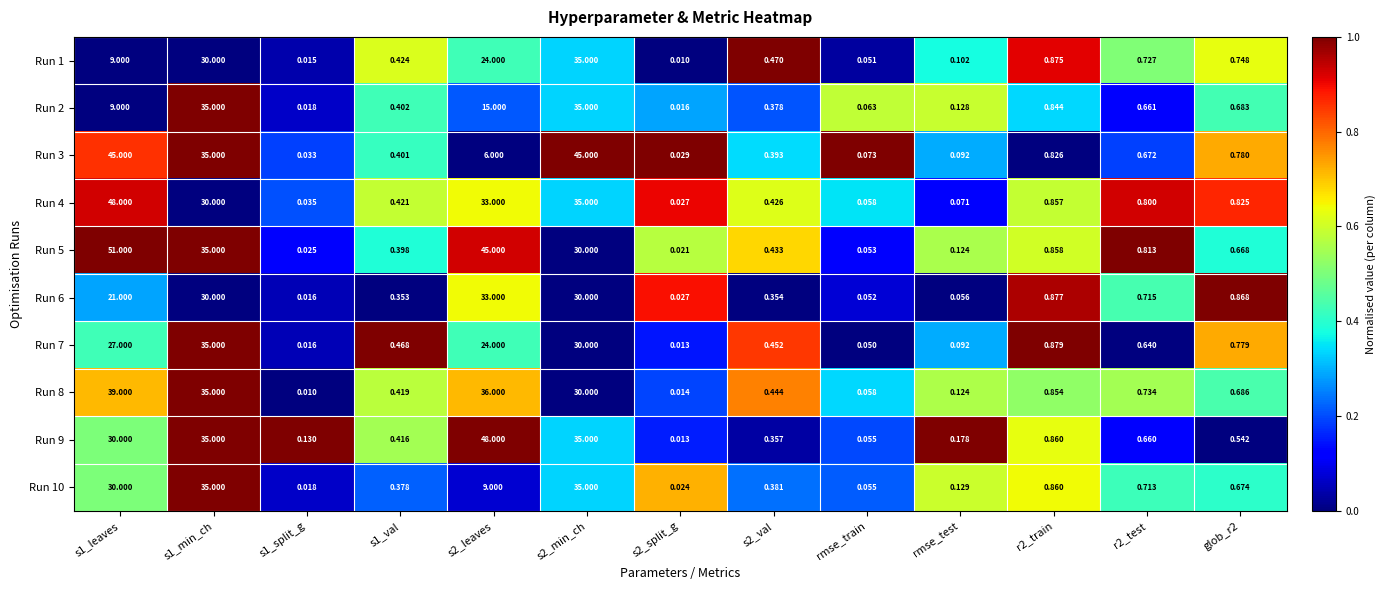

Is the value of Run 6 at s1_split_g greater than the value of Run 8 at s1_leaves?

No